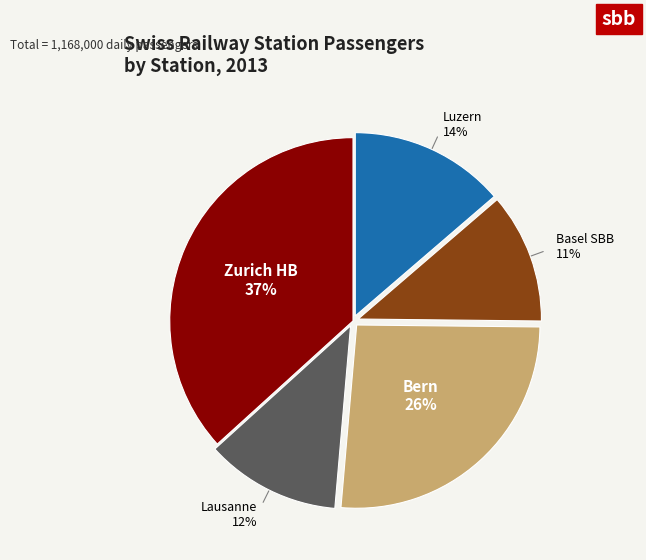

Which category has the biggest portion of the pie?

Zurich HB